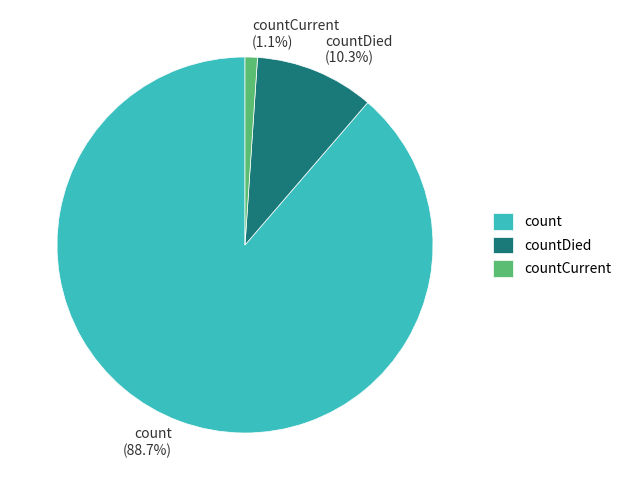

To the nearest percent, what is the difference between the countCurrent and count slice percentages?

88%